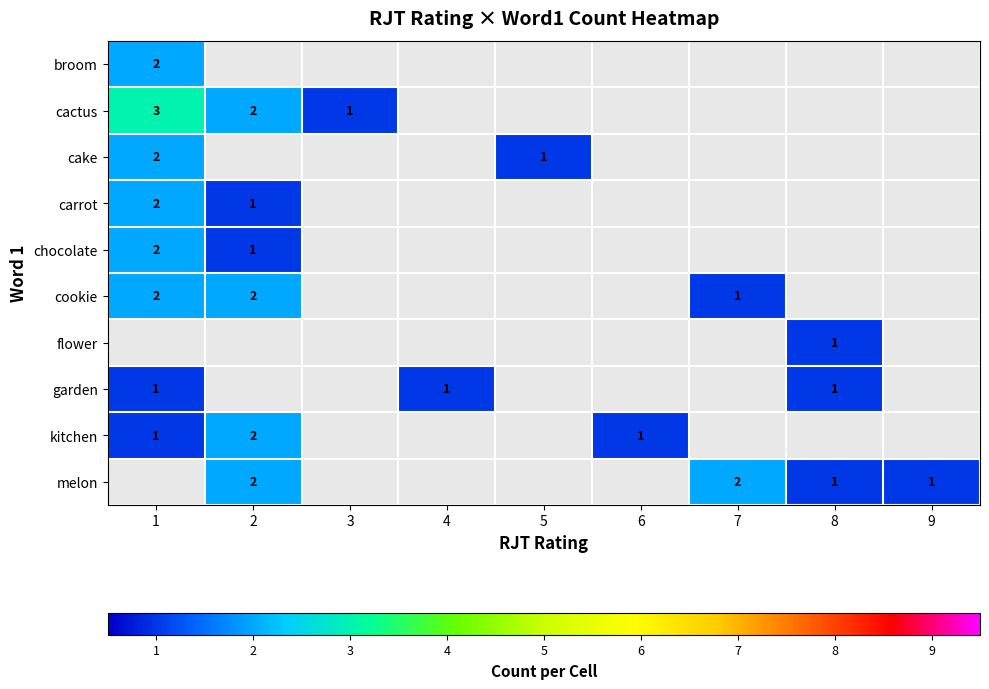

At which label is chocolate closest to 1?

2